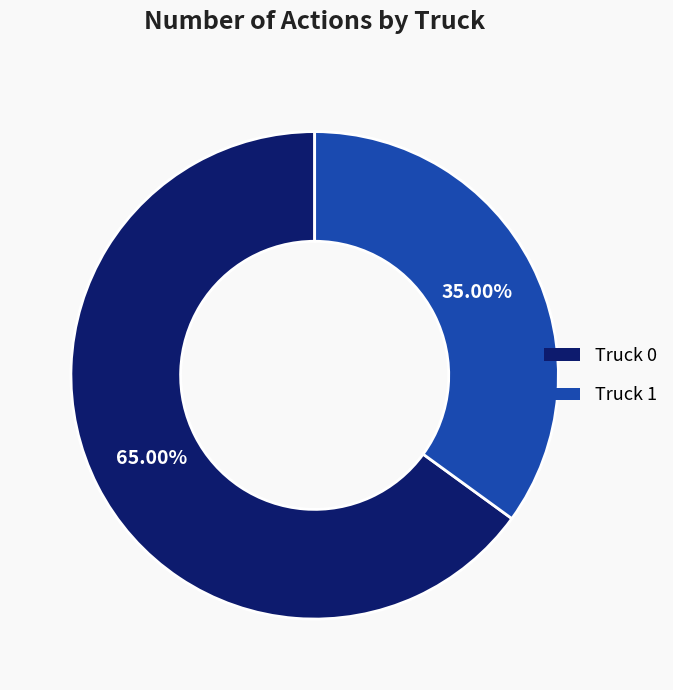

Do Truck 0 and Truck 1 together represent more than half of the pie?

Yes